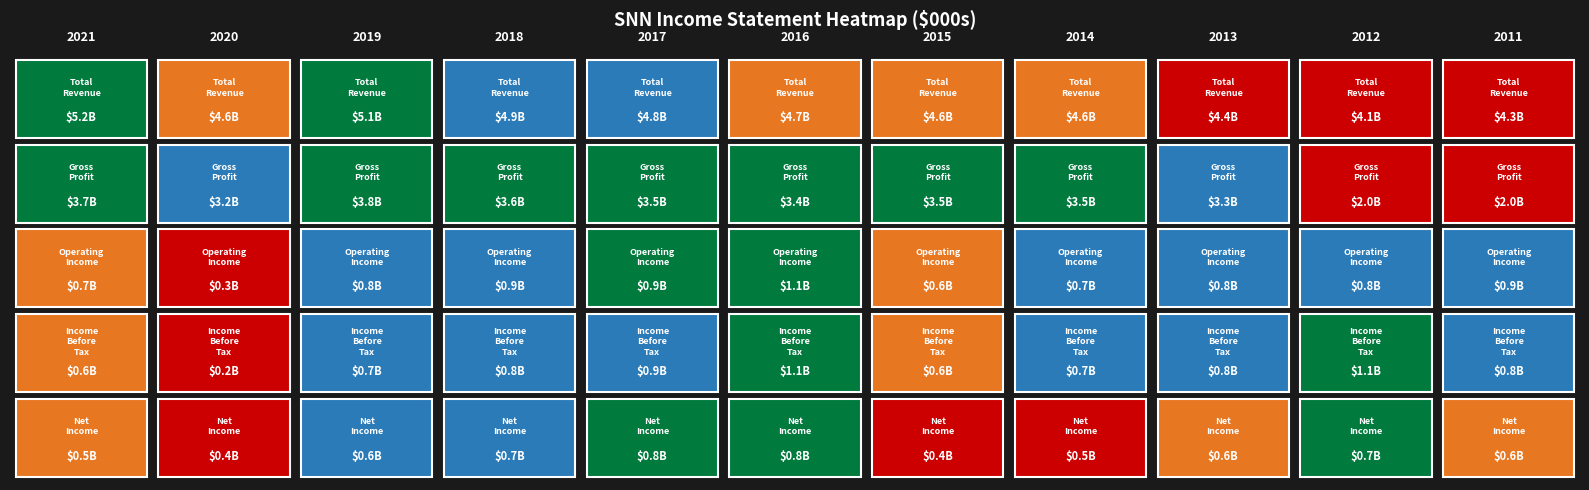

What is the lowest value of the Gross Profit series?

1997000